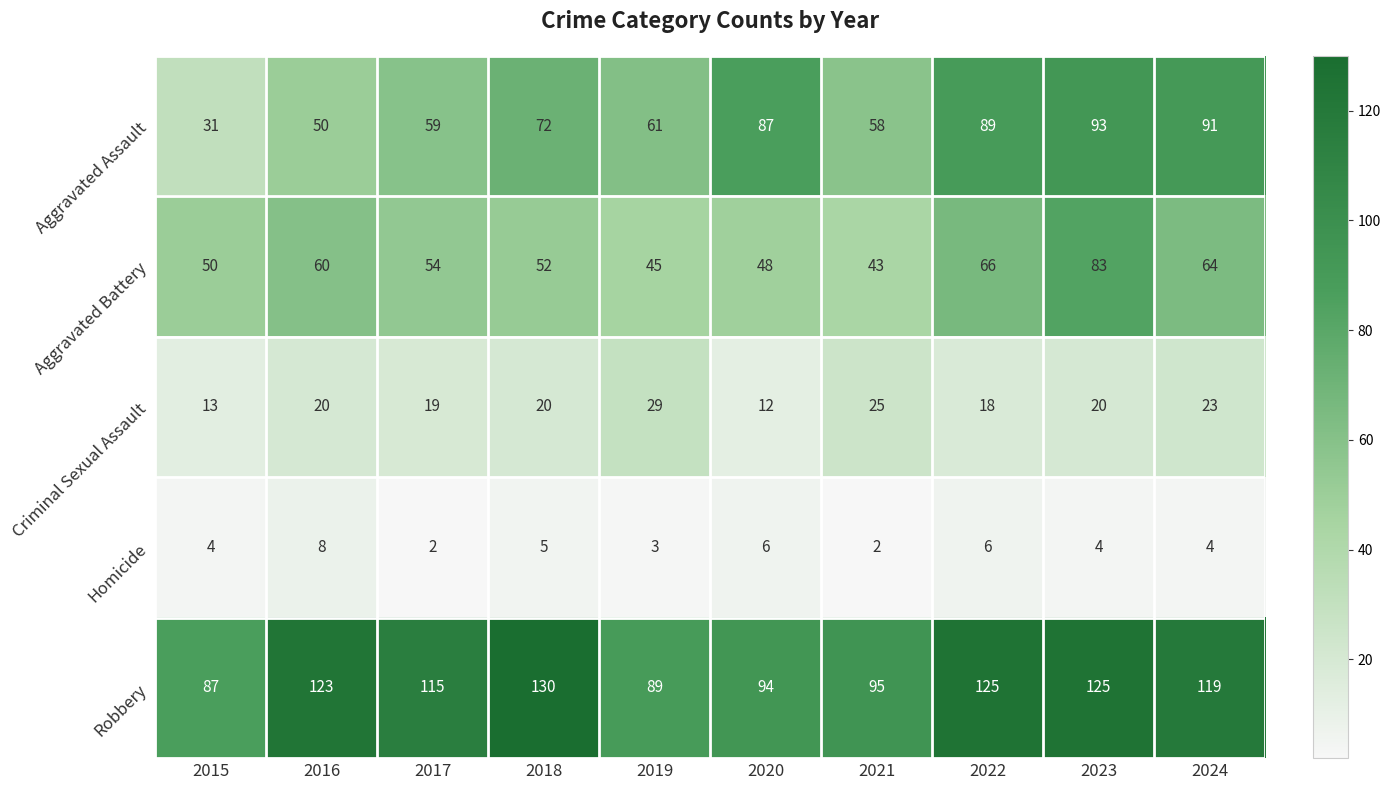

At which label does Aggravated Battery first exceed 54?

2016